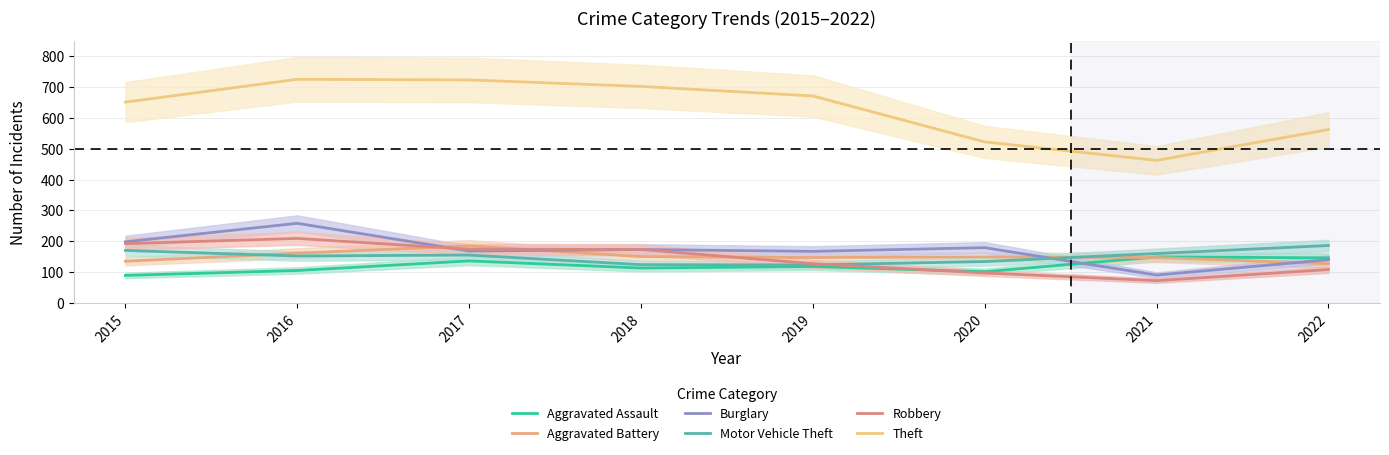

After their last crossing, which series has the higher values: Aggravated Assault or Burglary?

Aggravated Assault